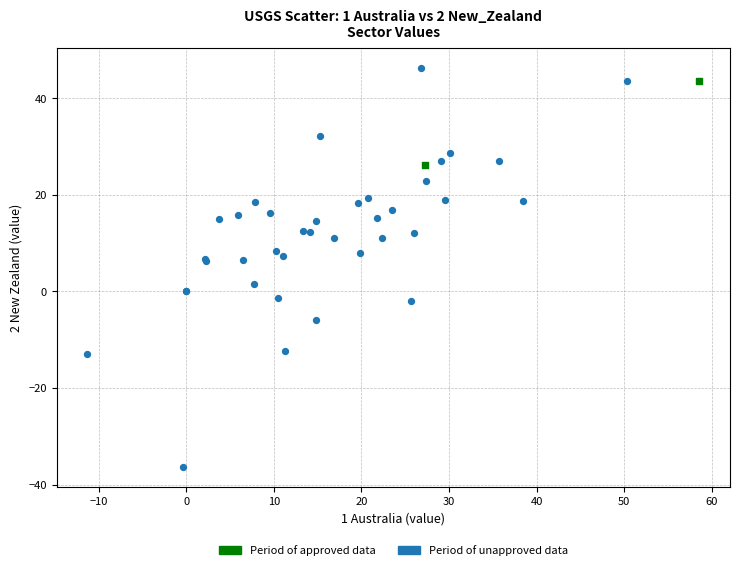

Which series contains the lowest Y value?

Period of unapproved data